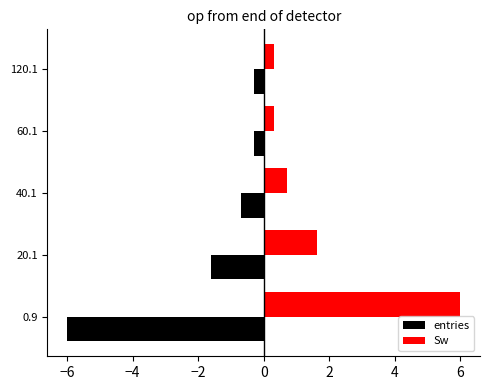

Which category has the lowest value in the entries series?

0.9